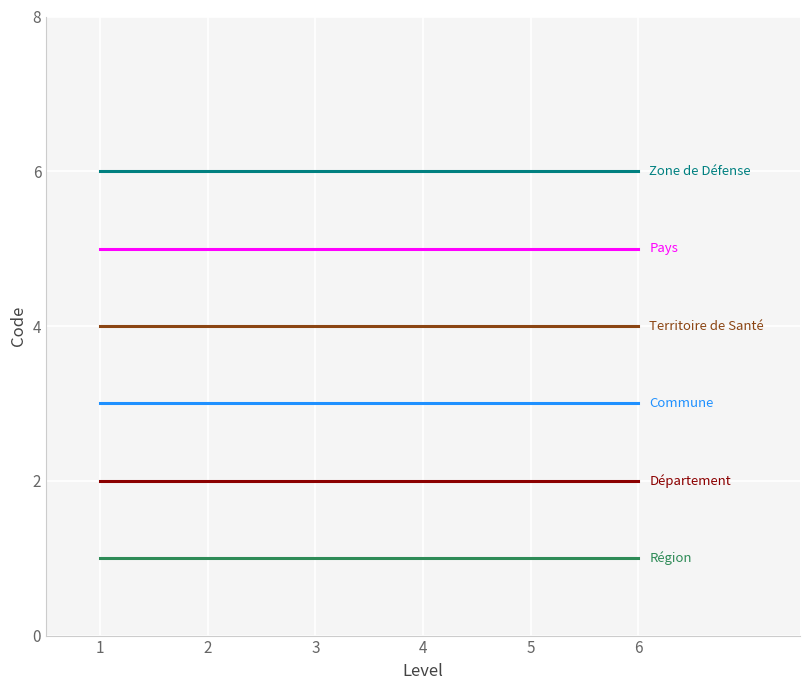

What is the greatest value displayed?

6